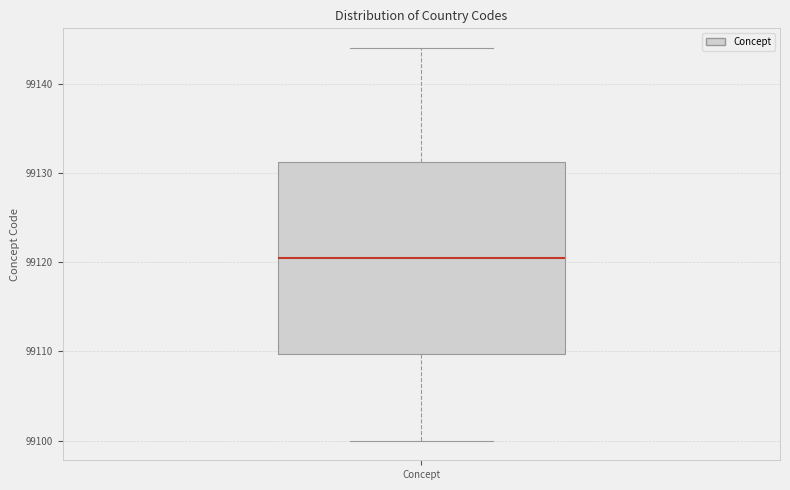

Transcribe this box plot: give where the median line is, the range the box spans, and where the two whiskers end, as read against the y-axis. The values are not printed on the chart, so give them approximately, as read against the axis.

median 99121, box 99110 to 99131, whiskers 99100 to 99144